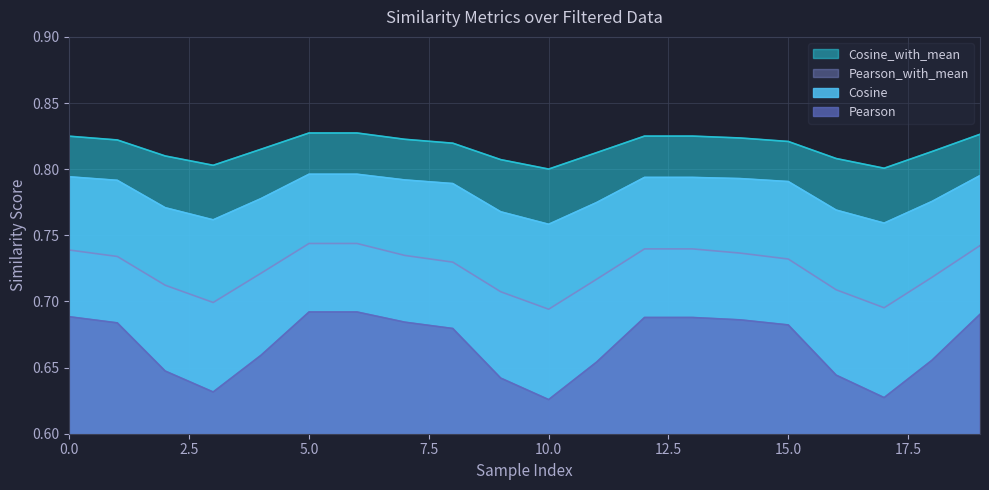

How many lines are shown in the chart?

4